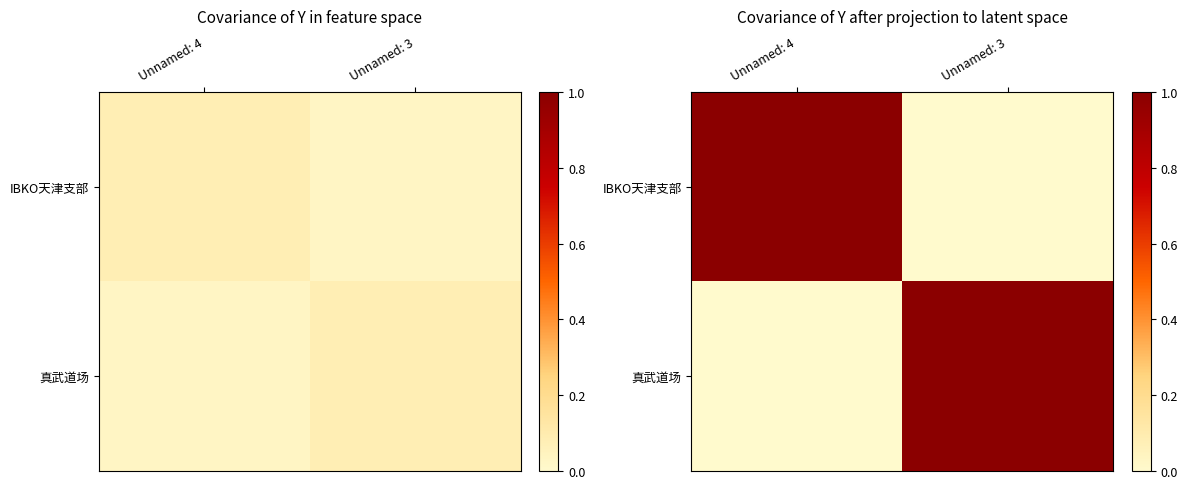

How many 真武道场 values are between 0 and 1?

2